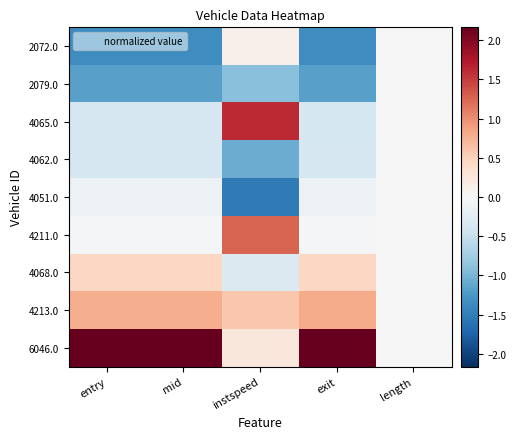

Rank the series at instspeed from highest to lowest value.

4065.0, 4211.0, 4213.0, 6046.0, 2072.0, 4068.0, 2079.0, 4062.0, 4051.0